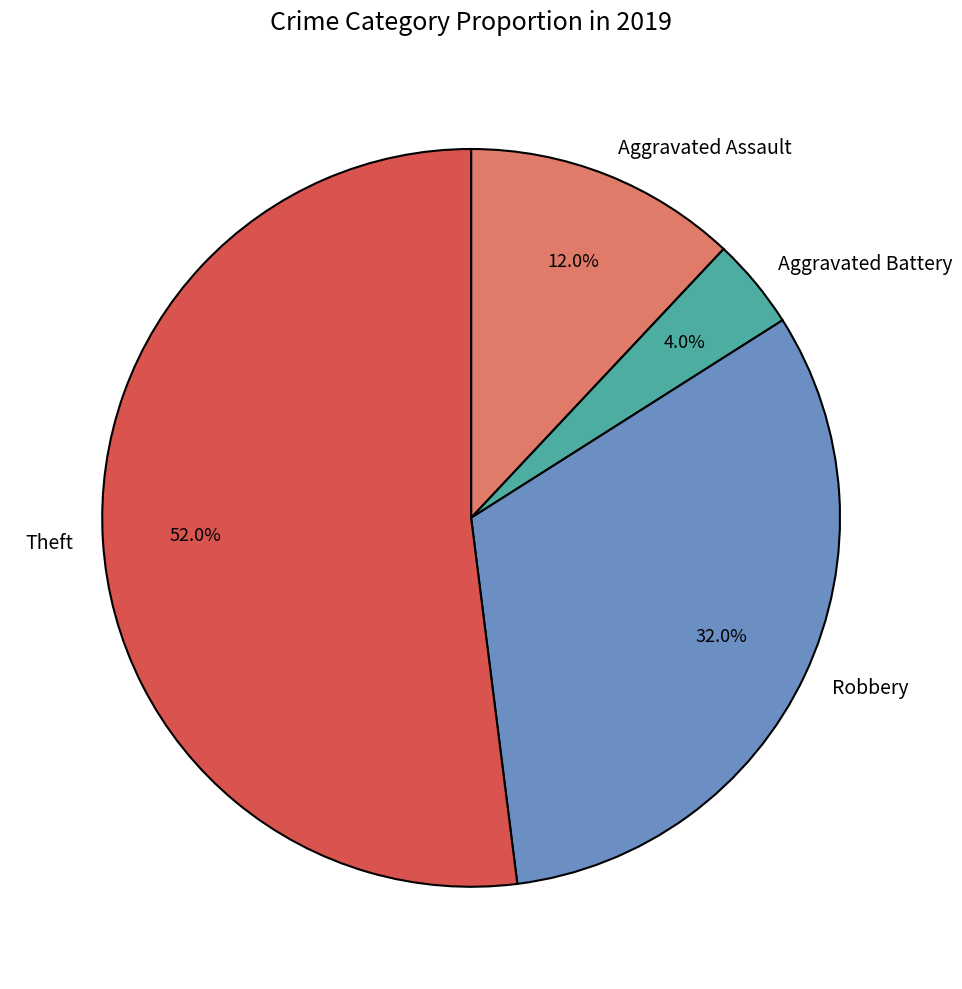

To the nearest percent, what percentage of the pie is Robbery?

32%